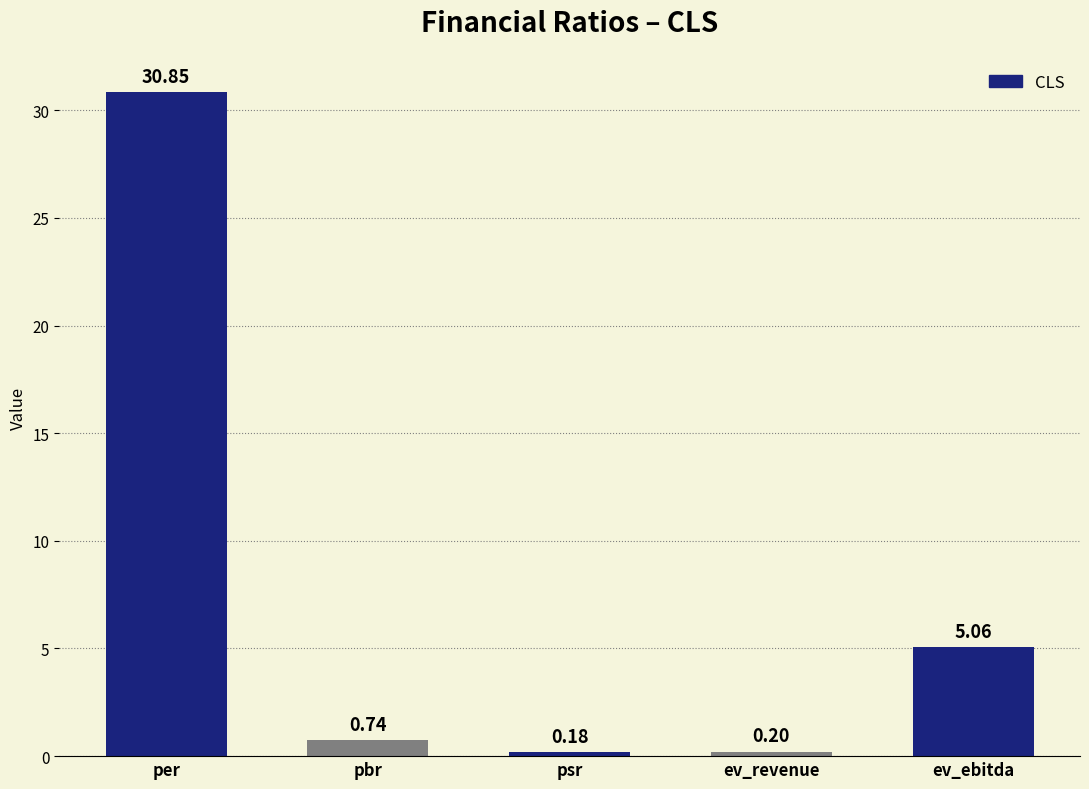

What is the greatest value displayed?

30.9